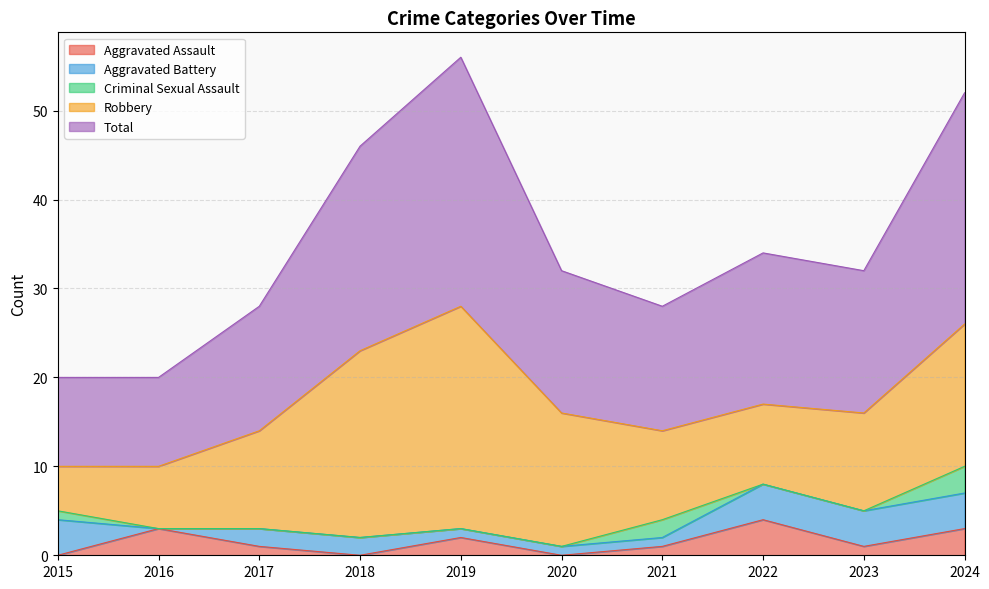

What is the difference between the highest and lowest values at 2022?

17